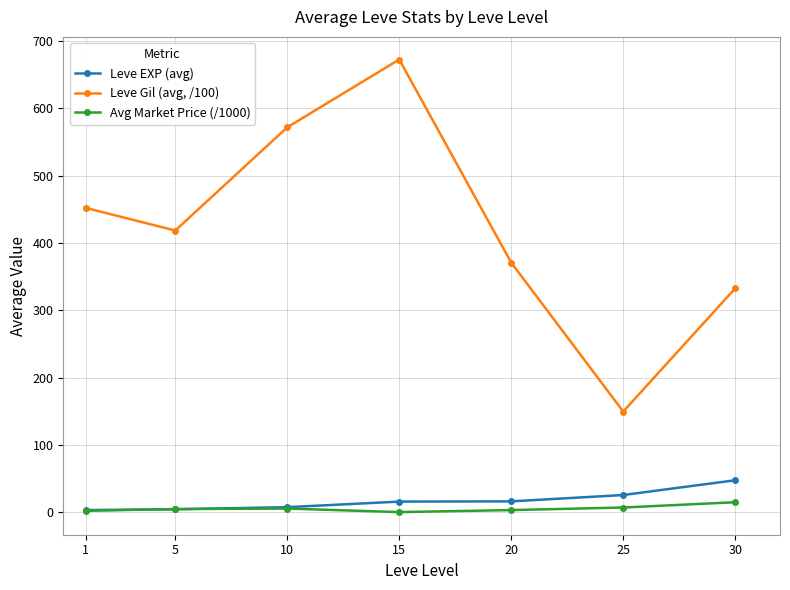

What is the difference between the second highest and minimum values in the Avg Market Price (/1000) series?

6.8